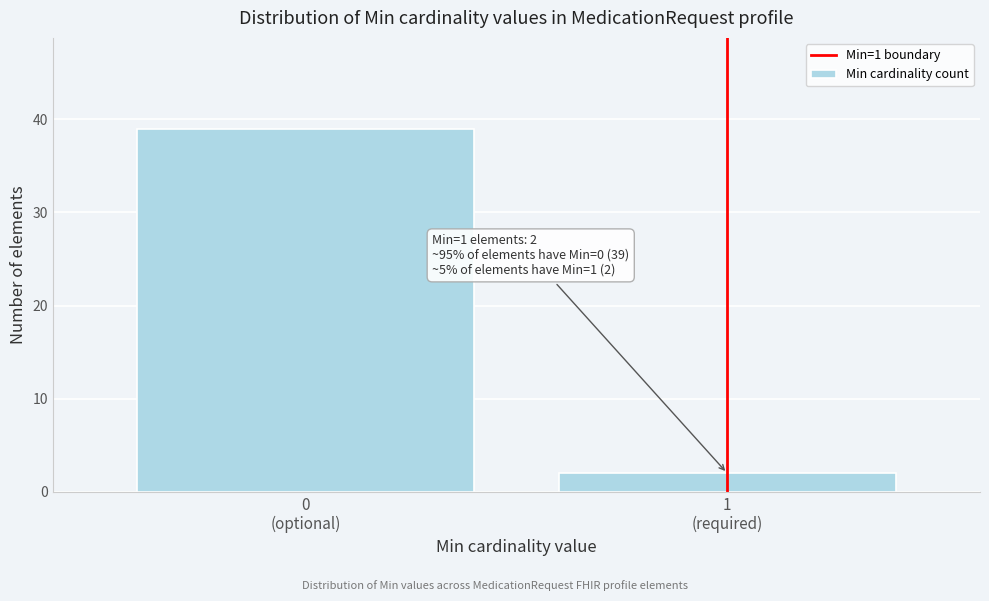

Reading right to left, what are all the values shown in this chart?

2	39